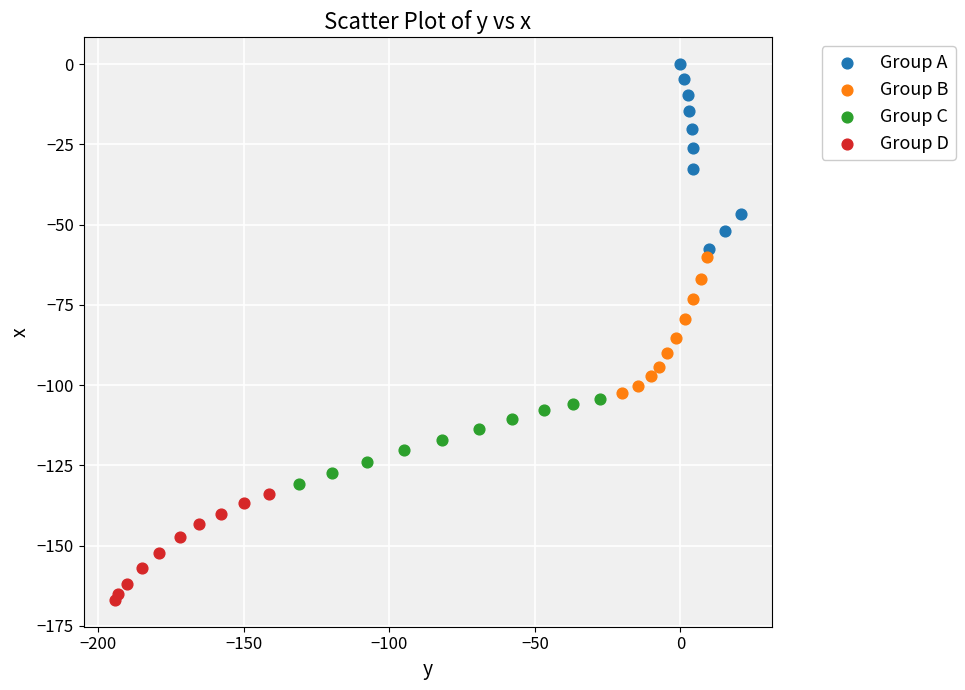

Which series reaches the maximum Y coordinate?

Group A